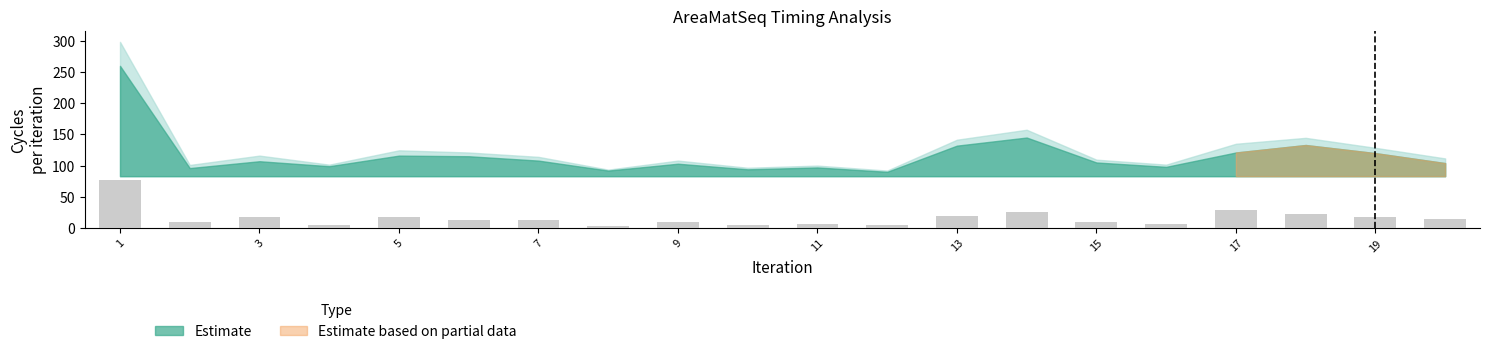

What is the greatest value displayed?

77